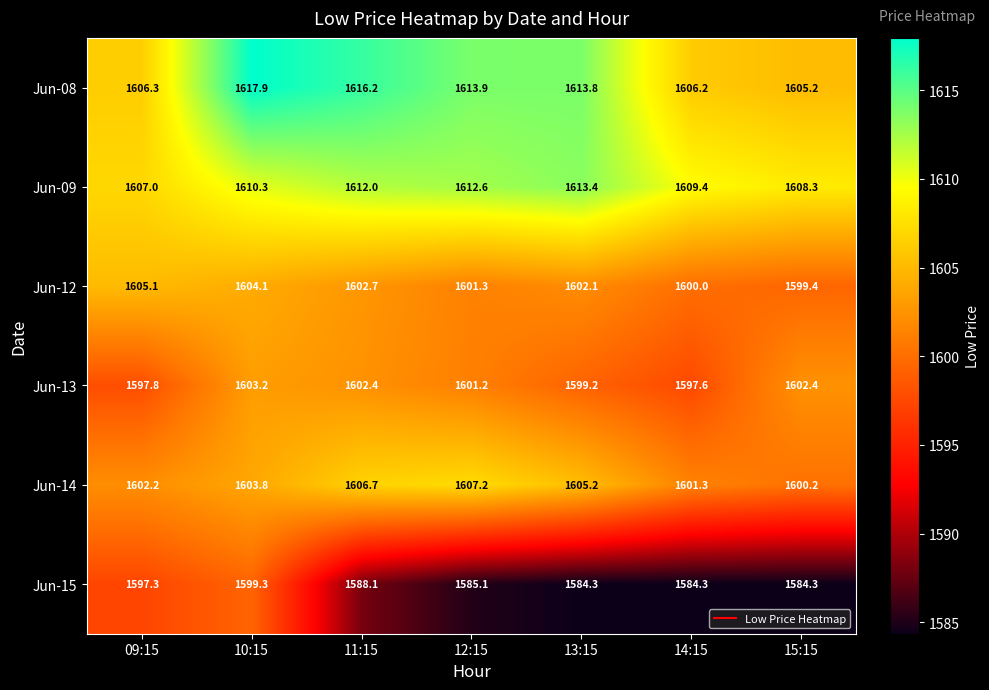

How many data points does each series have?

7